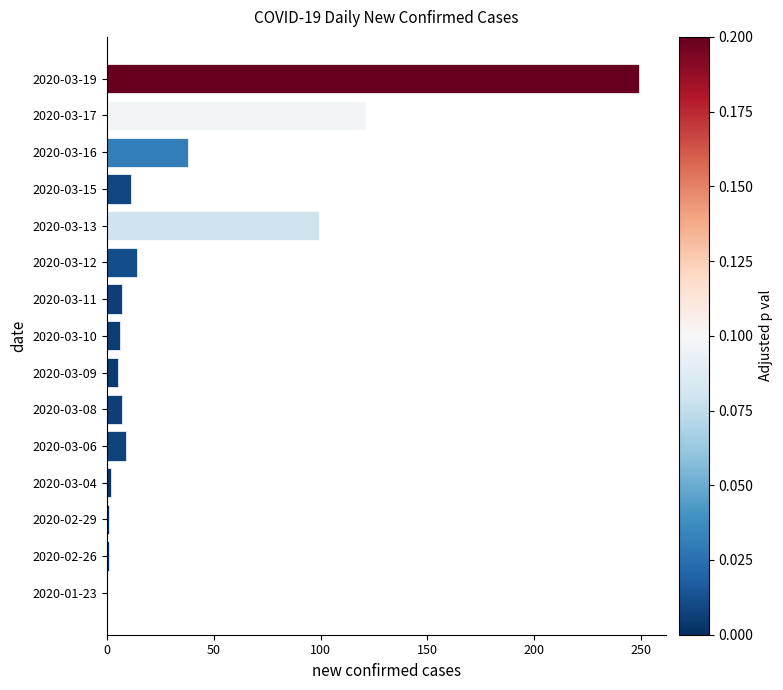

What is the ratio of the value at 2020-03-15 to the value at 2020-03-11?

1.6